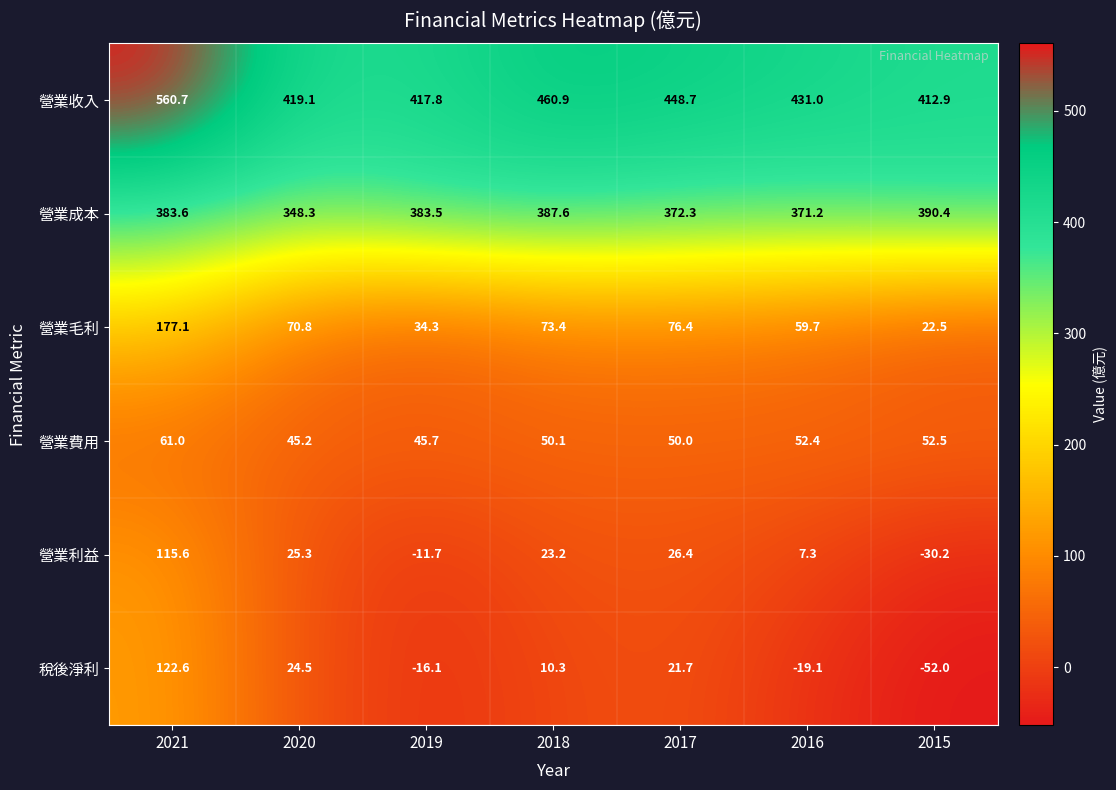

At which category is the sum across all series the highest?

2021